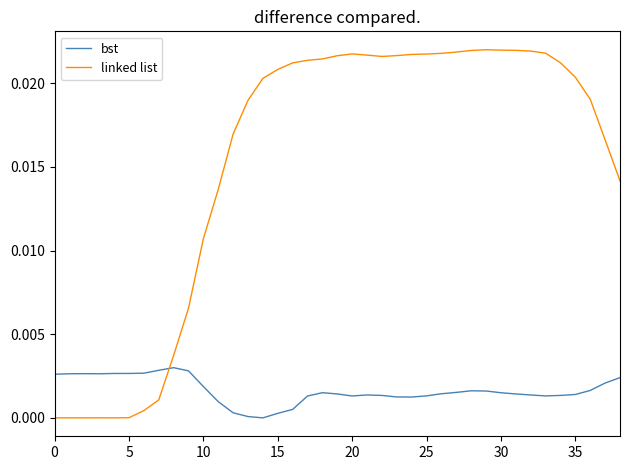

List the series in order of their overall mean, lowest first.

bst, linked list